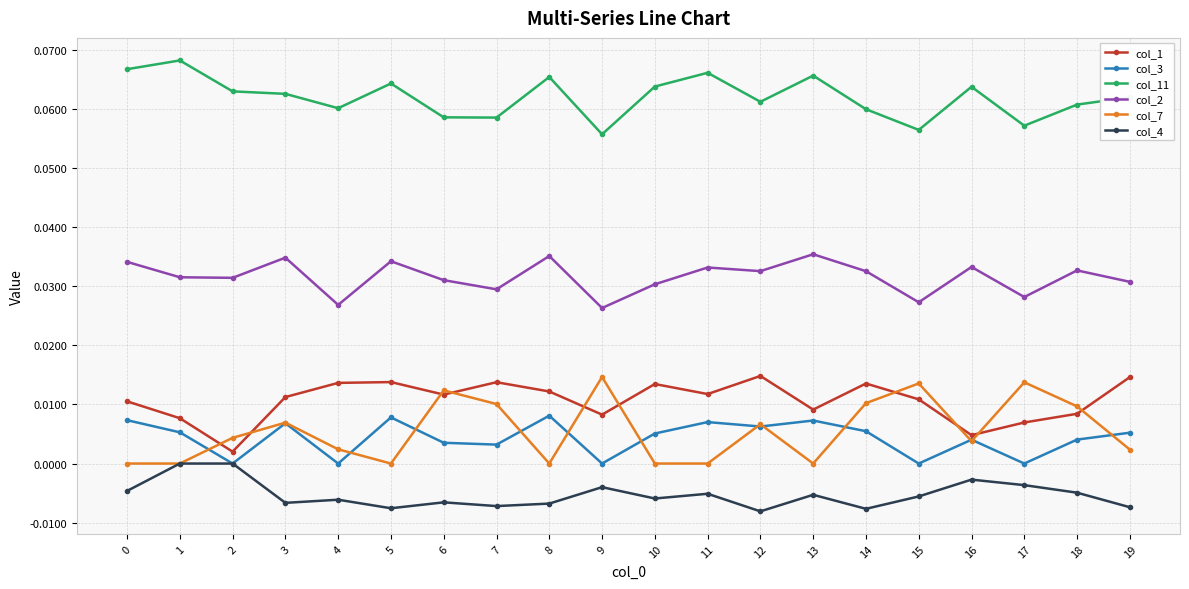

At 5, list the series in order from largest to smallest.

col_11, col_2, col_1, col_3, col_7, col_4